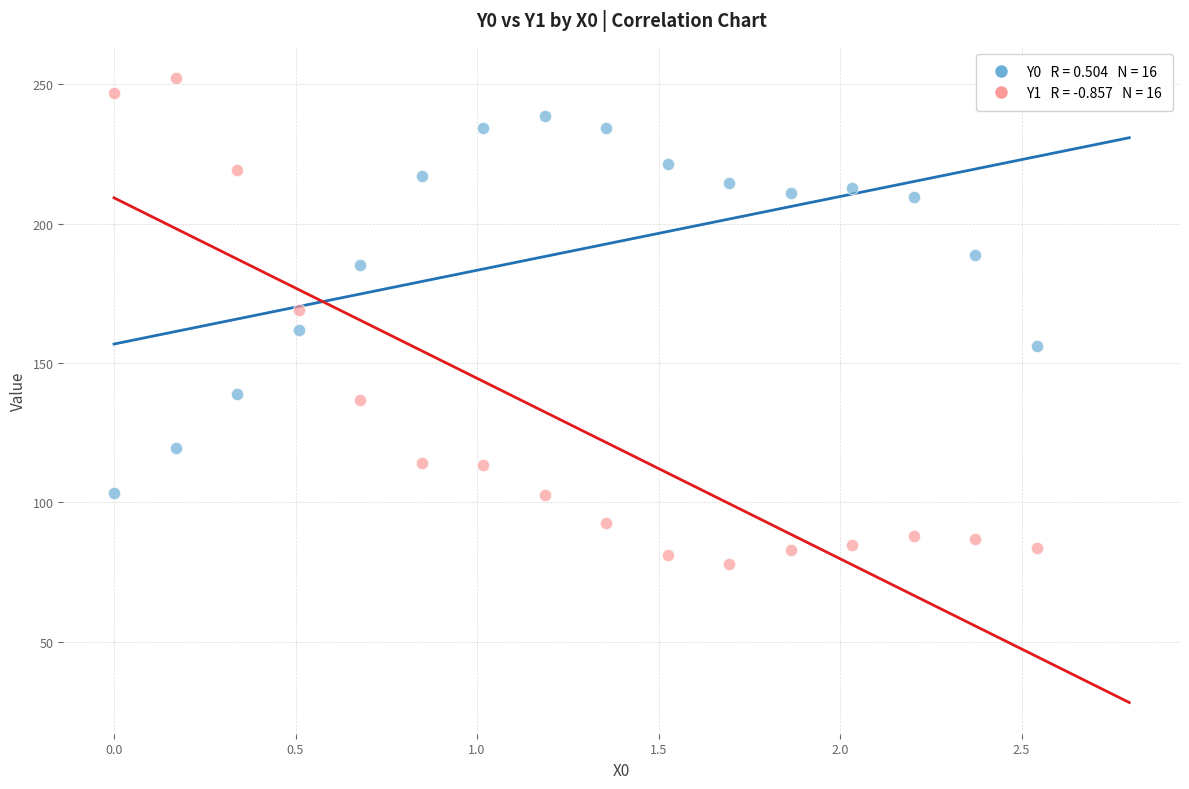

Across all data points, what is the range of X values (max minus min)?

2.5